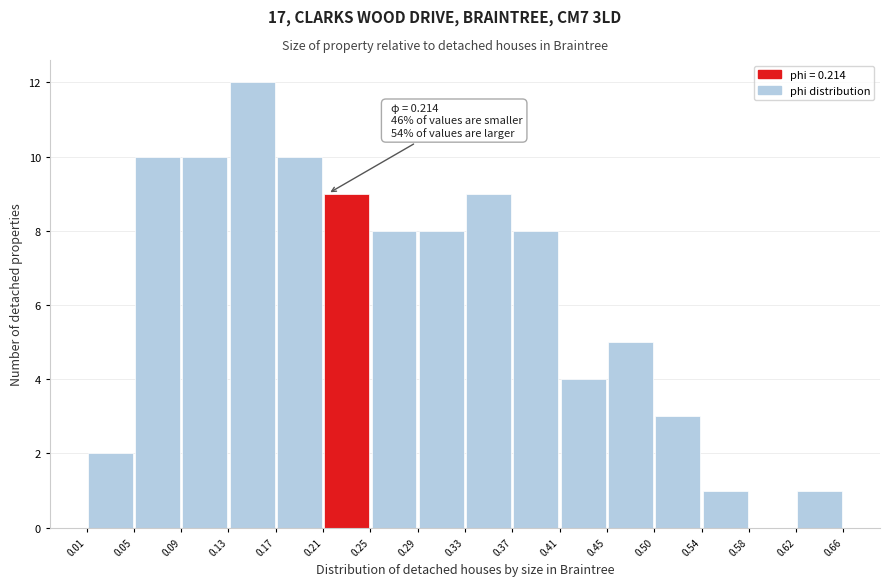

Which range on the x-axis has the tallest bar?

0.13 to 0.17